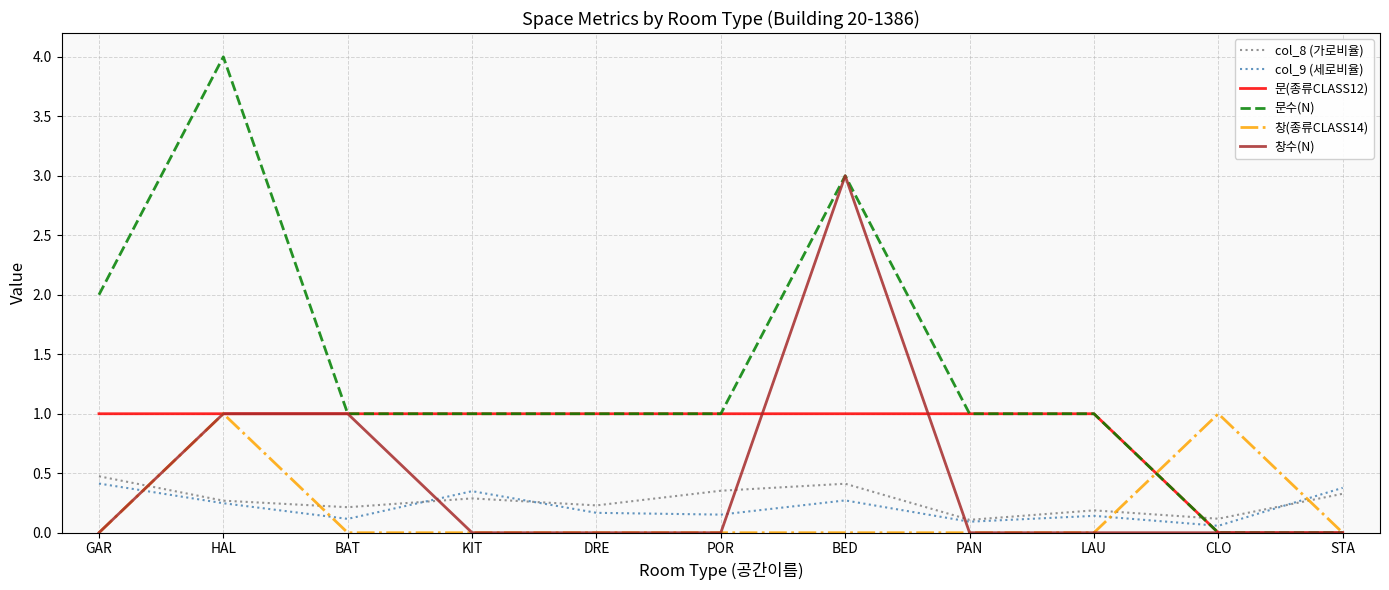

What is the maximum value for 창(종류CLASS14)?

1.0